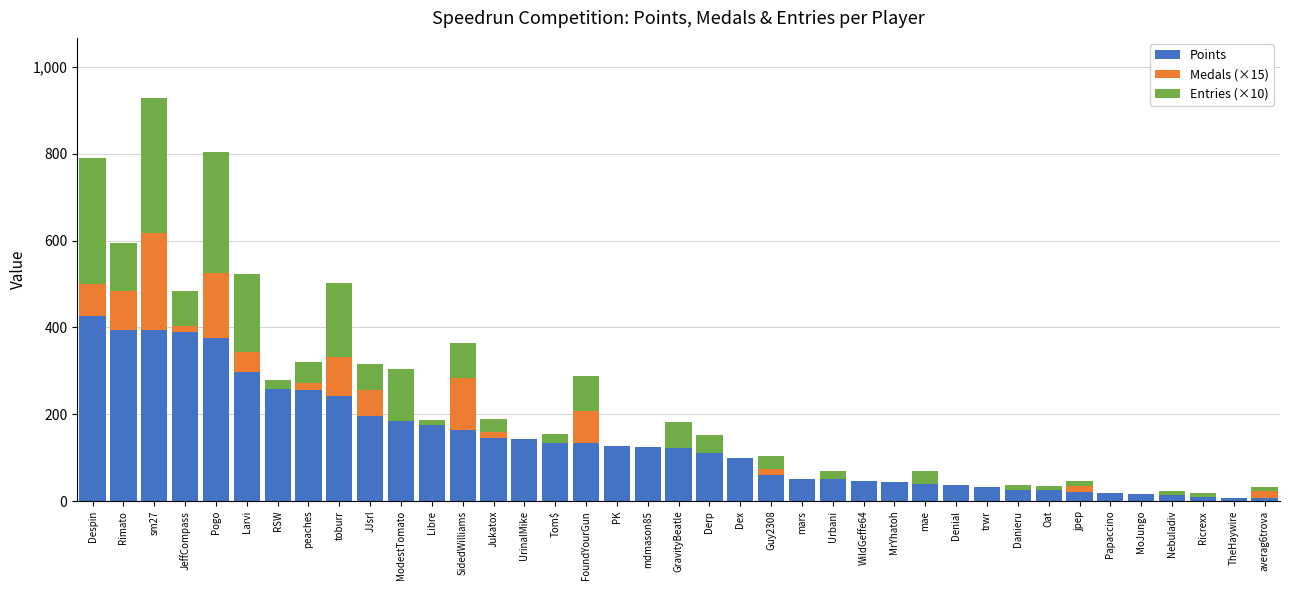

Are the bars horizontal?

No